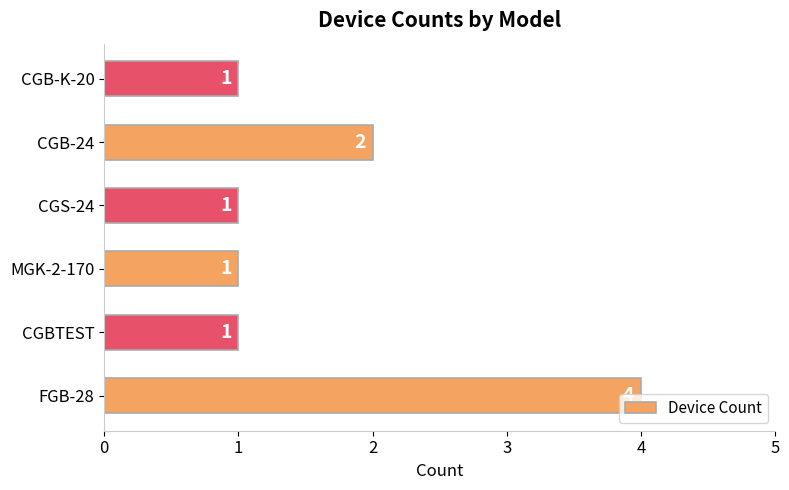

At which label is the value closest to 2?

CGB-24